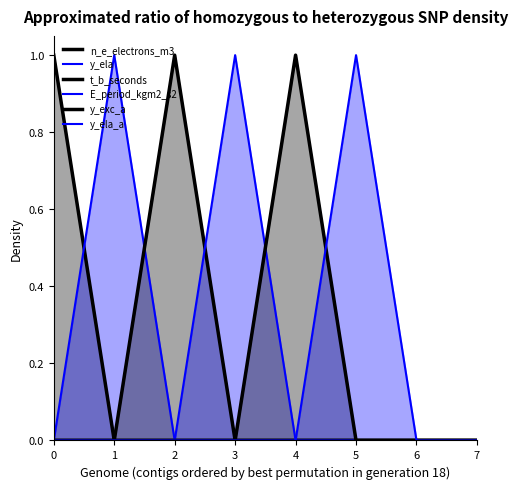

What is the maximum value shown in the chart?

1